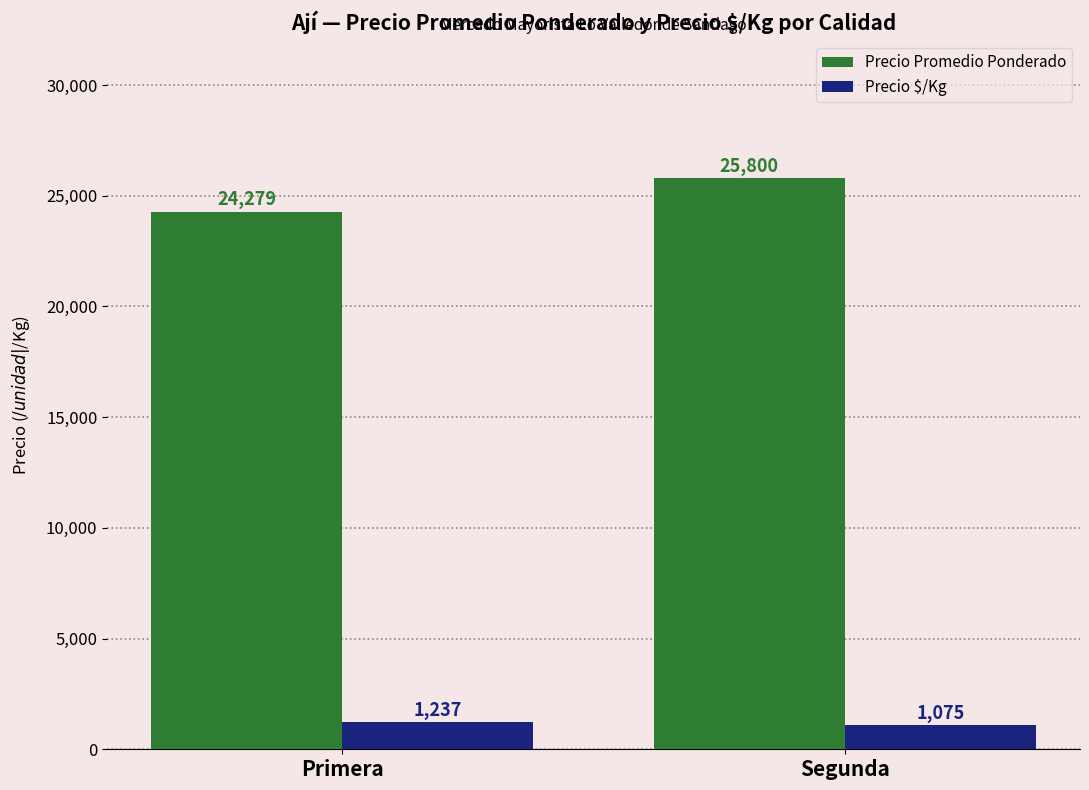

Which category has the highest value across all series?

Segunda